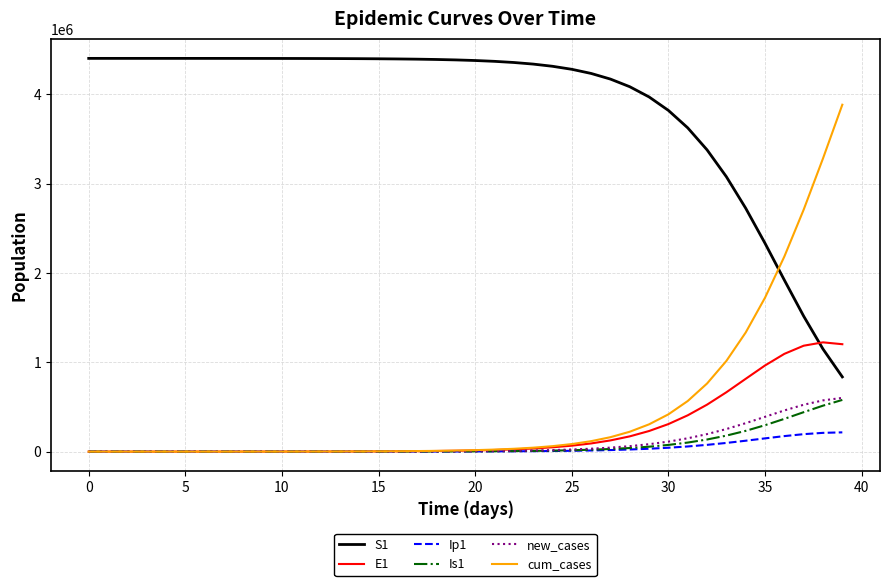

Which series has the largest total across all categories?

S1